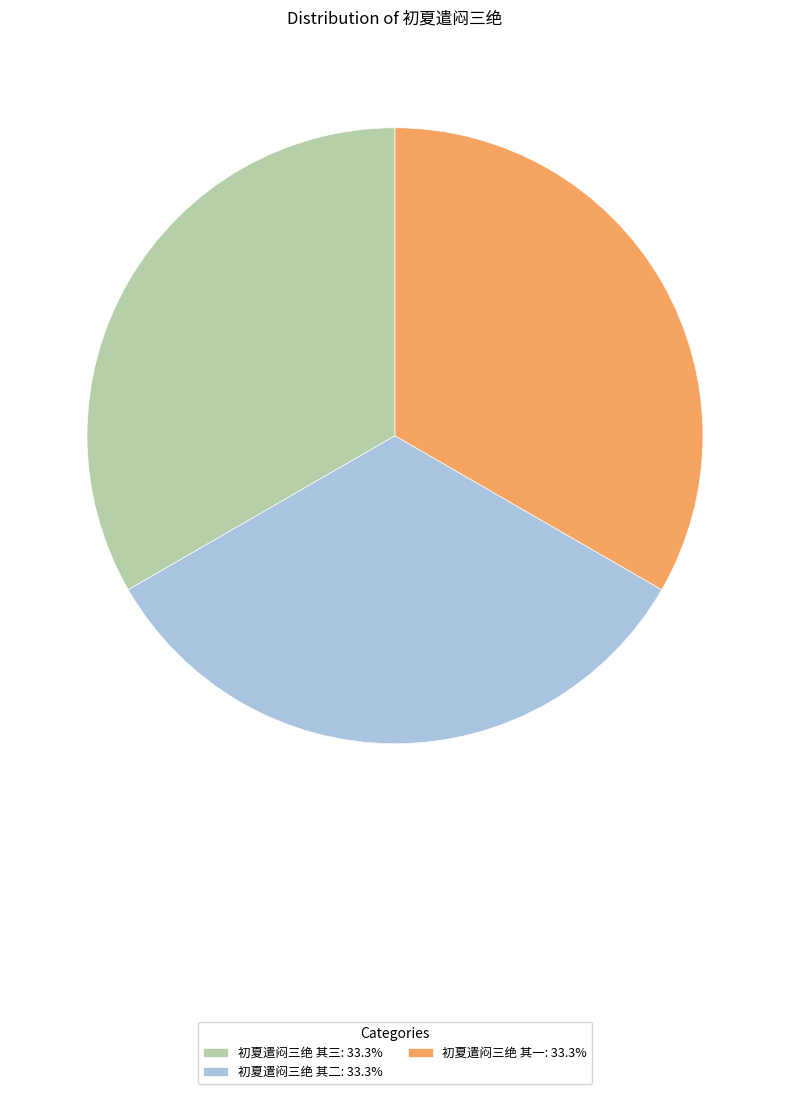

Count the number of slices in the pie.

3